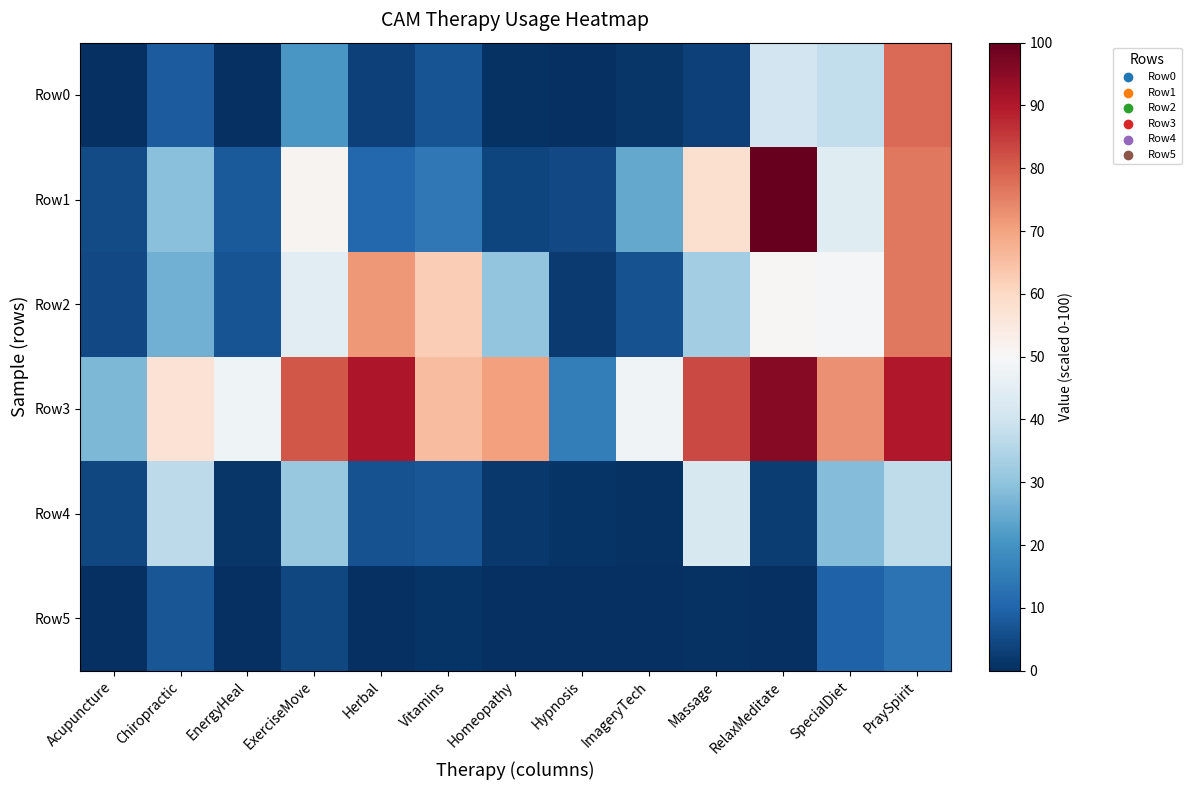

At how many categories does at least one series exceed 37?

11